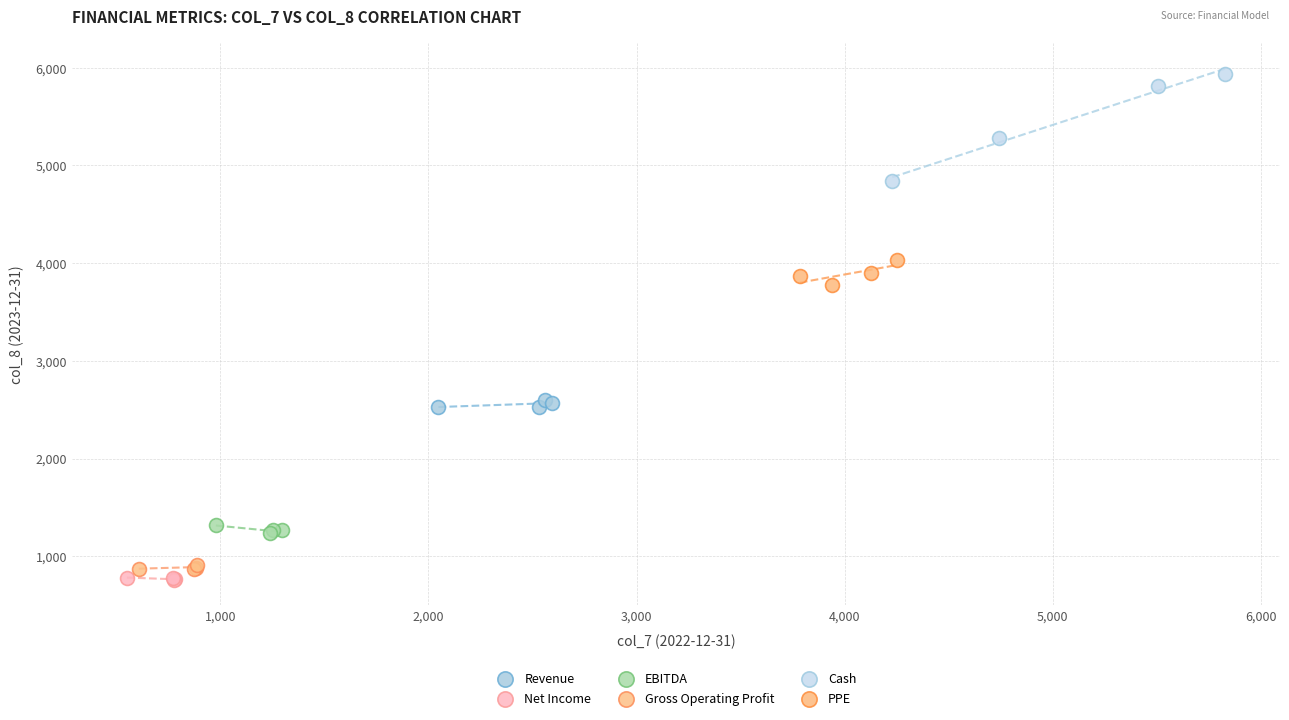

Which series has the largest Y range (max minus min)?

Cash